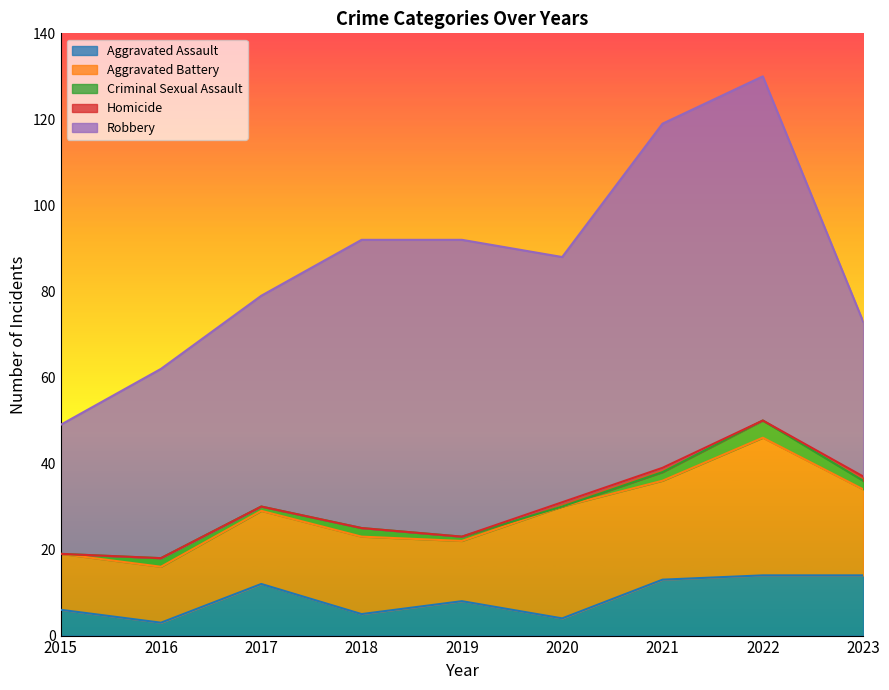

Does the chart display data point markers on the line(s)?

No